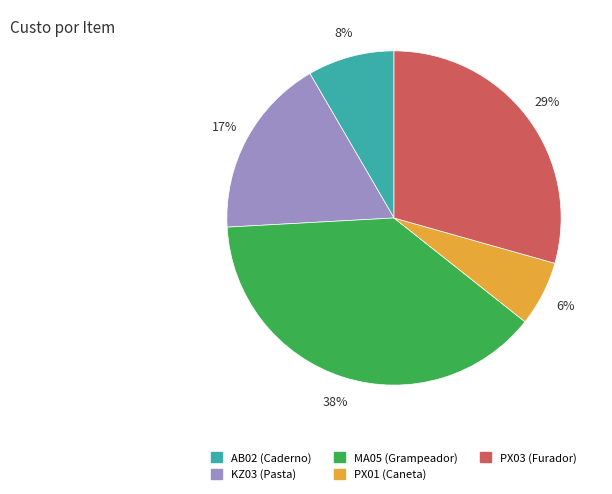

To the nearest percent, what portion does KZ03 represent?

17%